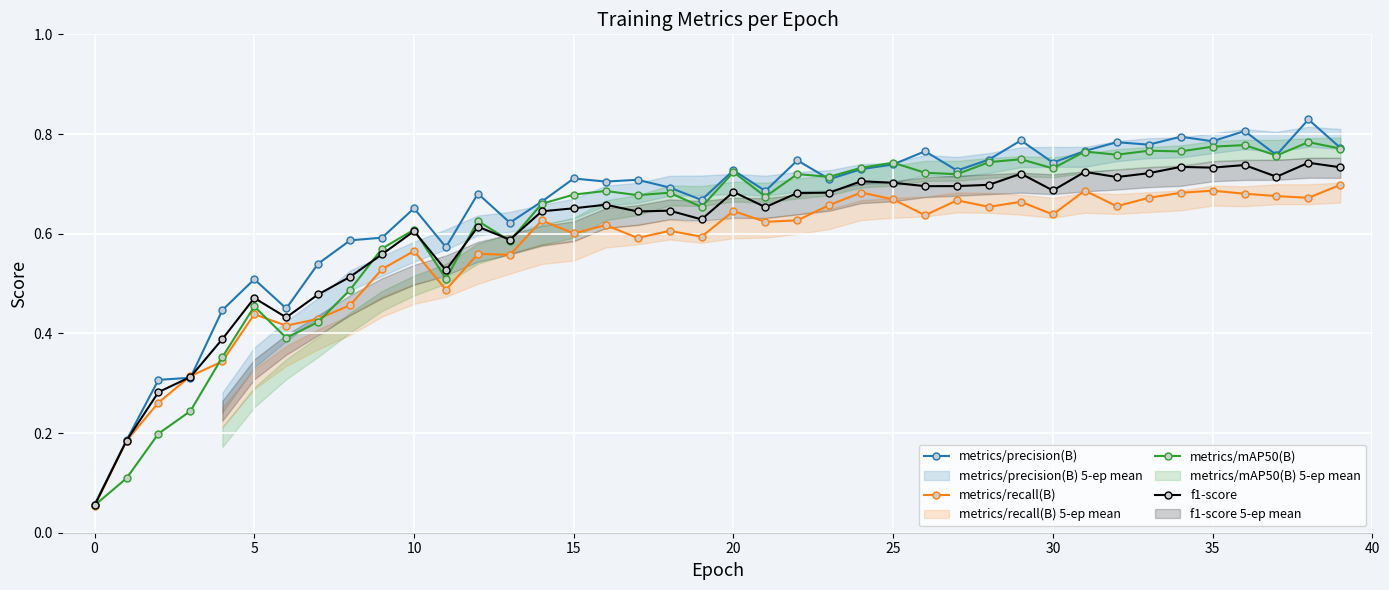

Is the value of f1-score at 15 greater than the value of metrics/precision(B) at 5?

Yes